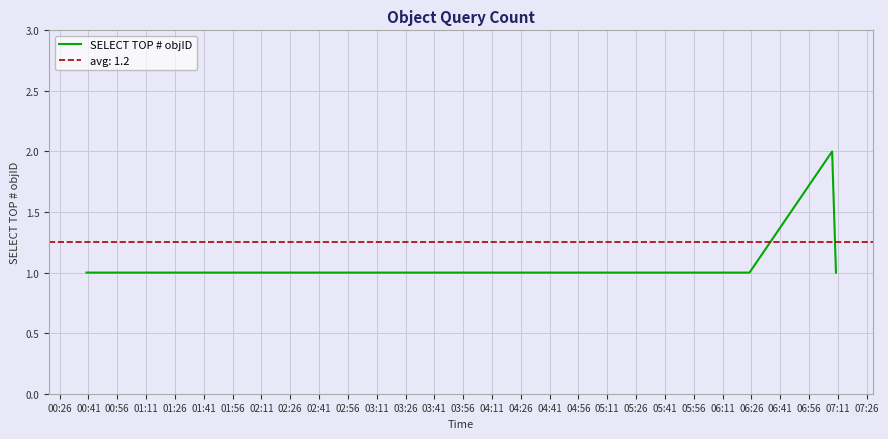

True or false: SELECT TOP # objID has more than 2 interior local peaks.

False